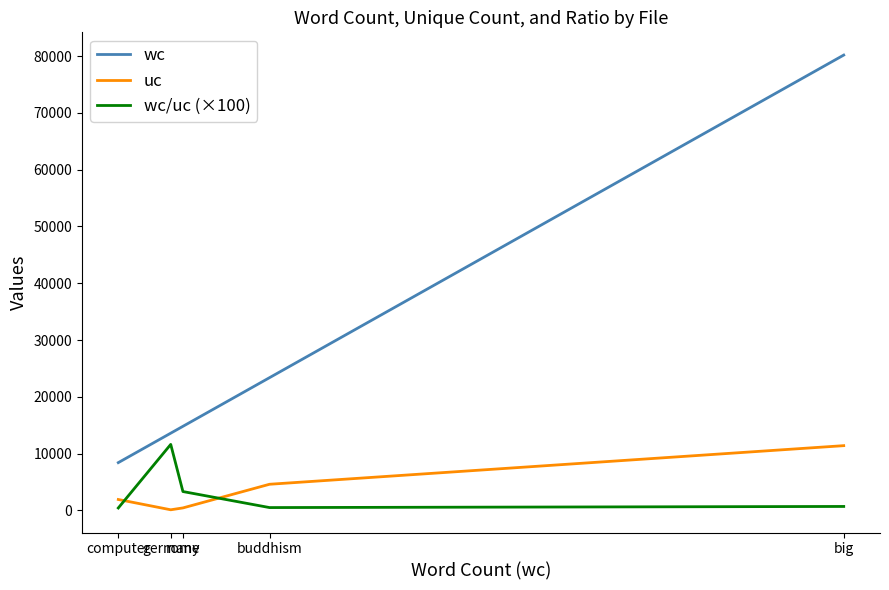

True or false: wc and wc/uc (×100) intersect in this chart.

False